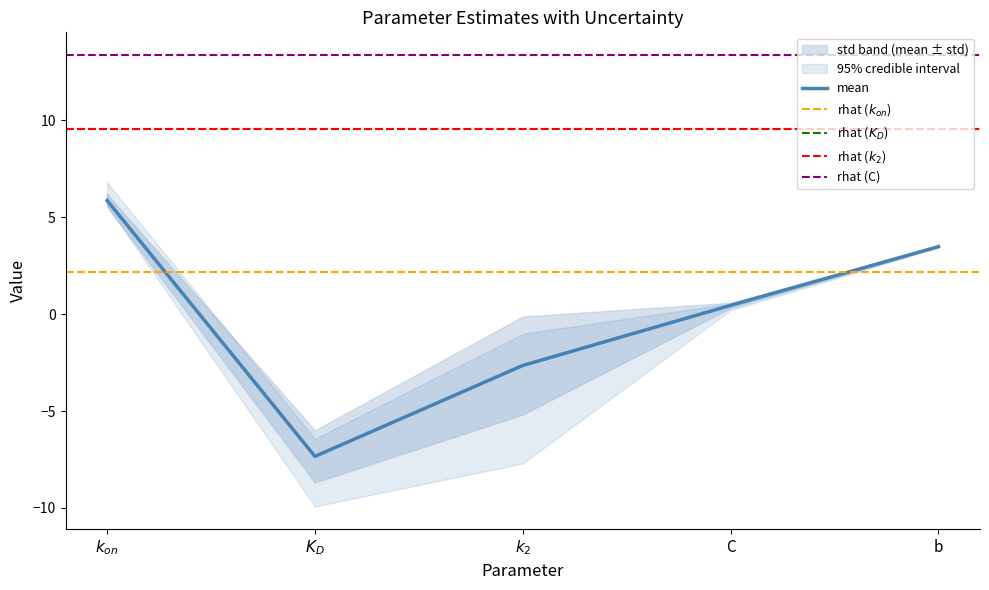

True or false: rhat has more than 0 interior local peaks.

True